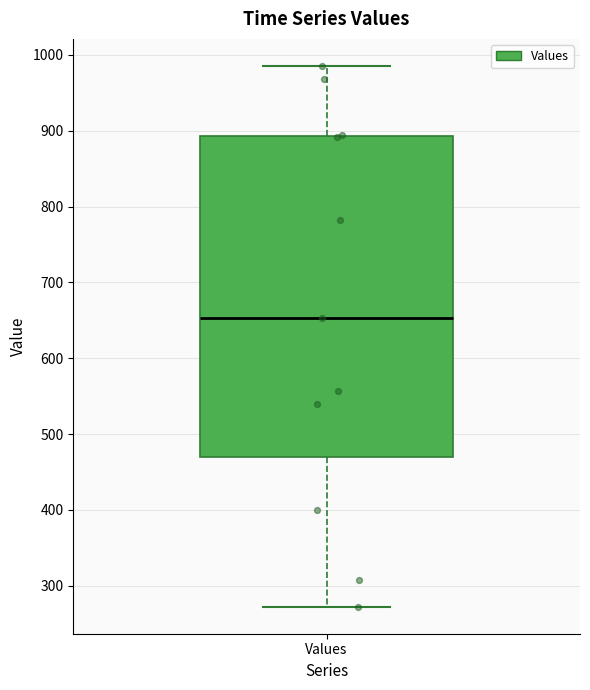

Where does the upper whisker of the box for Values end on the y-axis? The values are not printed on the chart, so give them approximately, as read against the axis.

990